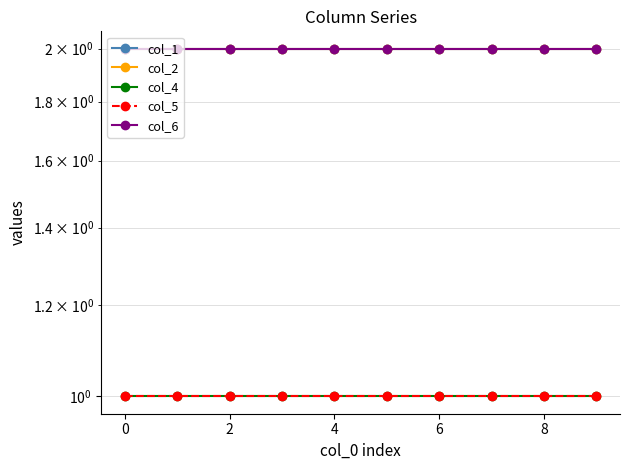

True or false: col_5 and col_6 intersect in this chart.

False